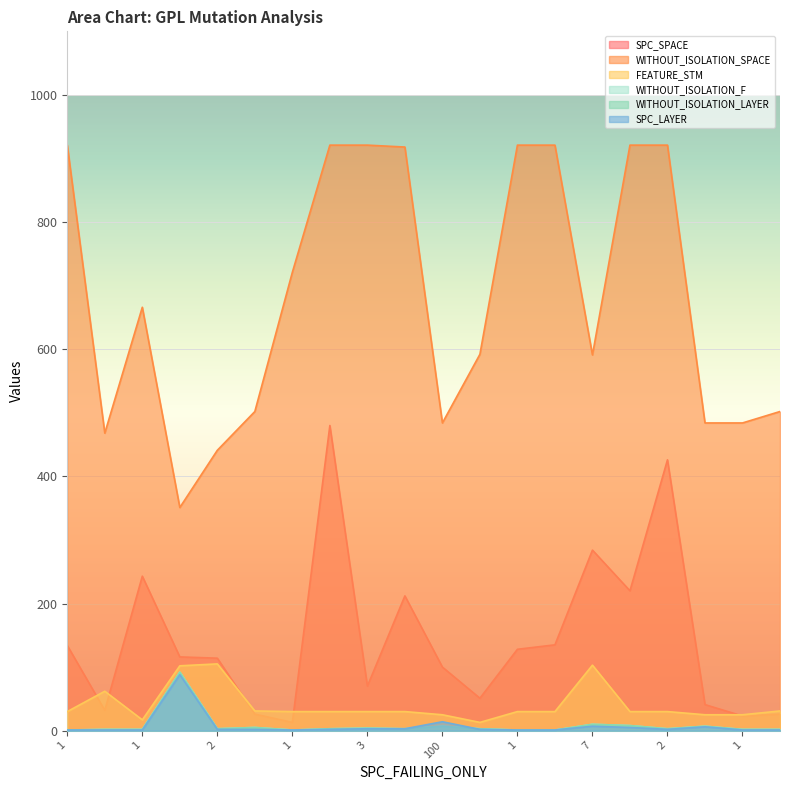

Is it true that SPC_SPACE equals 400 at 1?

False